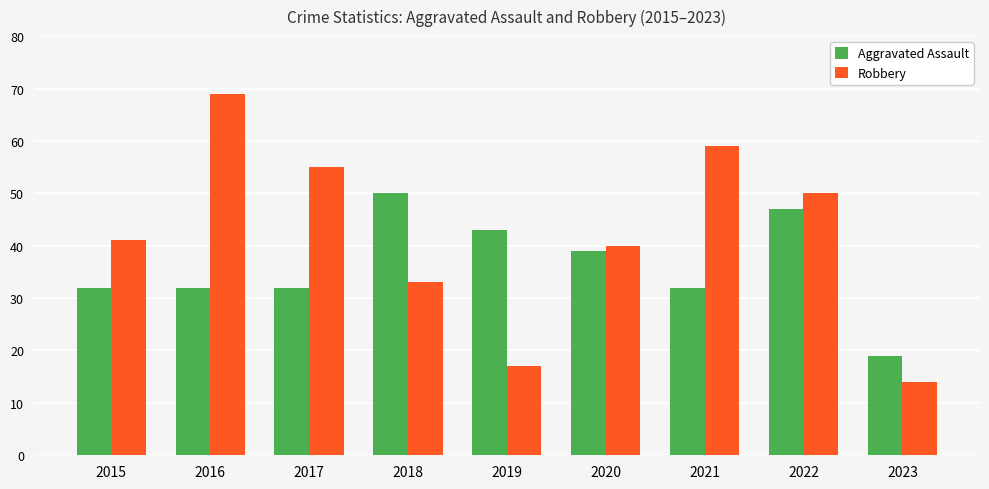

At which label does Robbery reach its peak?

2016